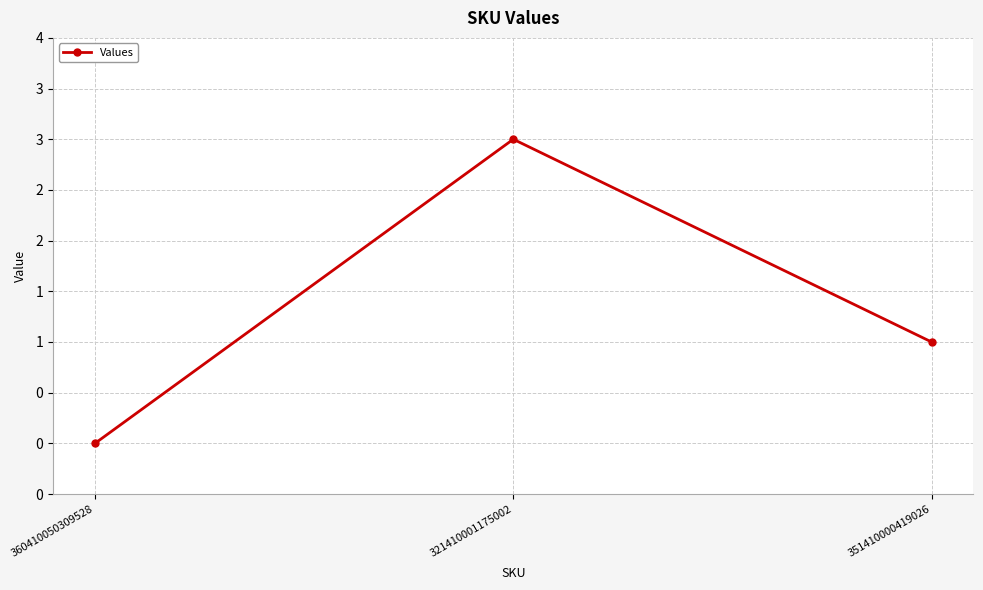

Does the chart have visible grid lines?

Yes